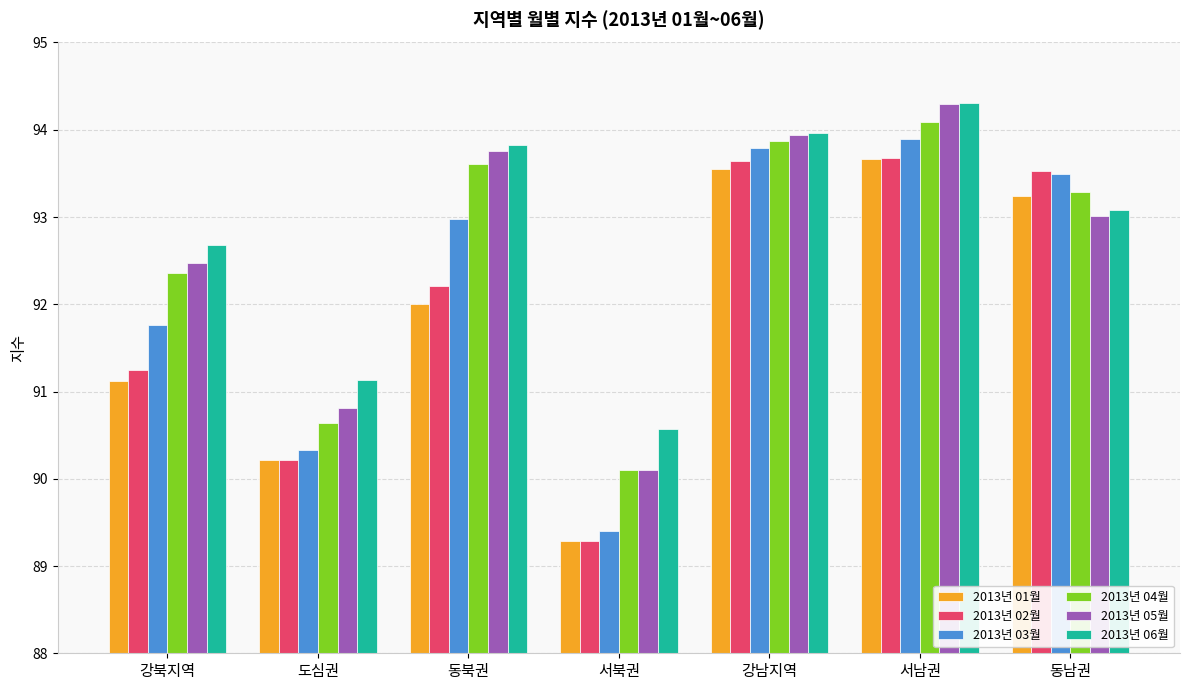

What is the value of the 2013년 05월 bar at the 3rd from the left?

93.8